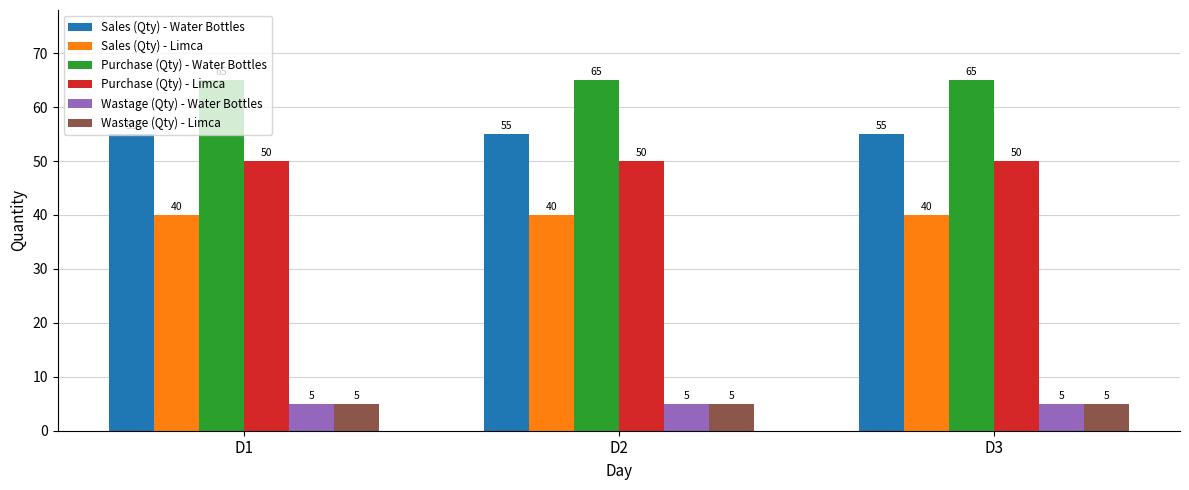

What is the spread (max minus min) of values at D3?

60